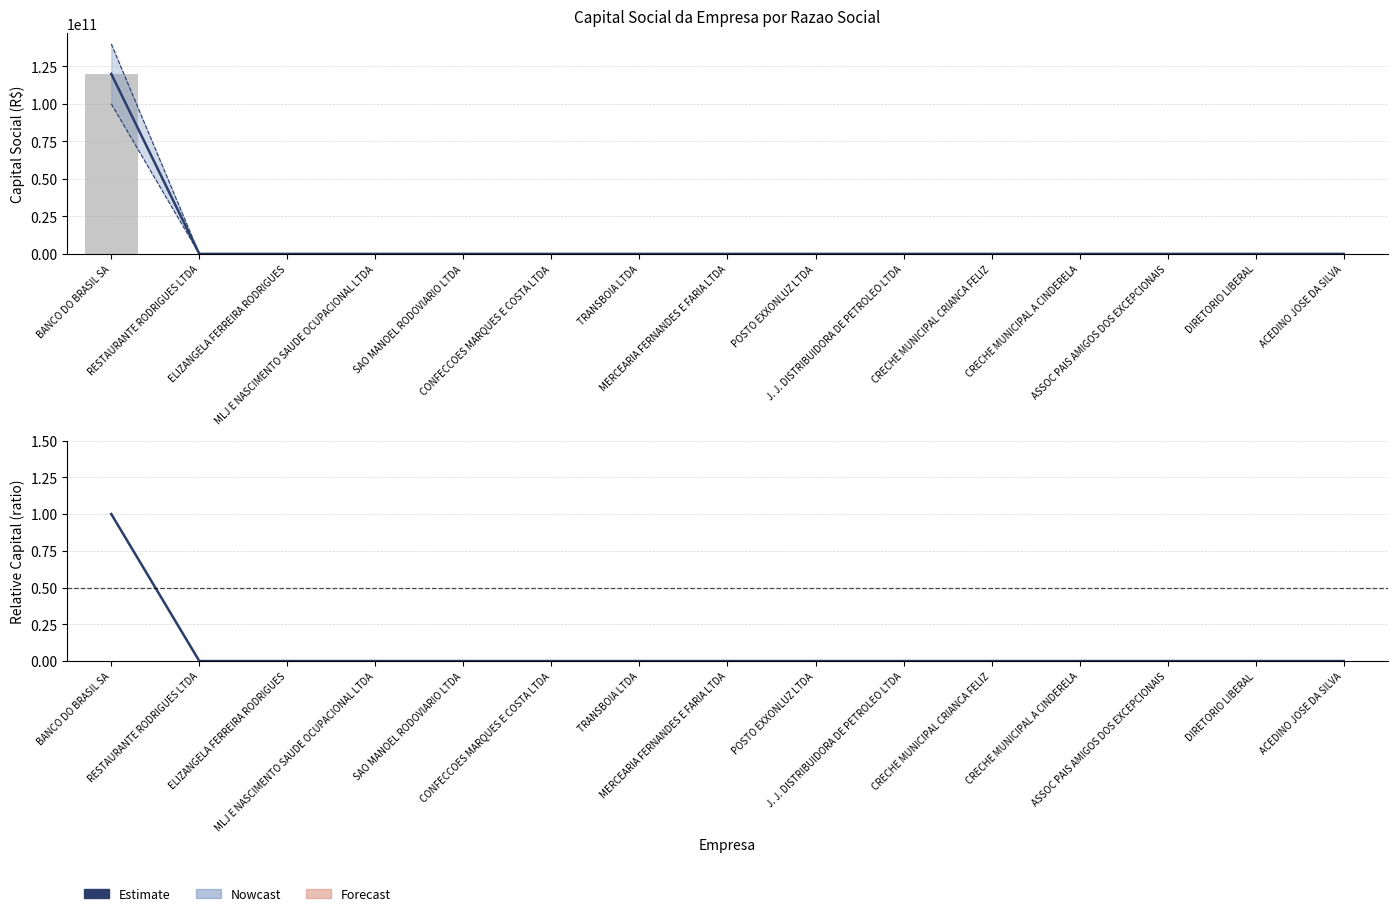

Reading left to right, list all the values displayed in this chart.

Estimate: 1.0	0.0	0.0	0.0	0.0	0.0	0.0	0.0	0.0	0.0	0.0	0.0	0.0	0.0	0.0
Capital Social: 120000000000.0	110000.0	40000.0	5000.0	0.0	0.0	0.0	0.0	0.0	0.0	0.0	0.0	0.0	0.0	0.0